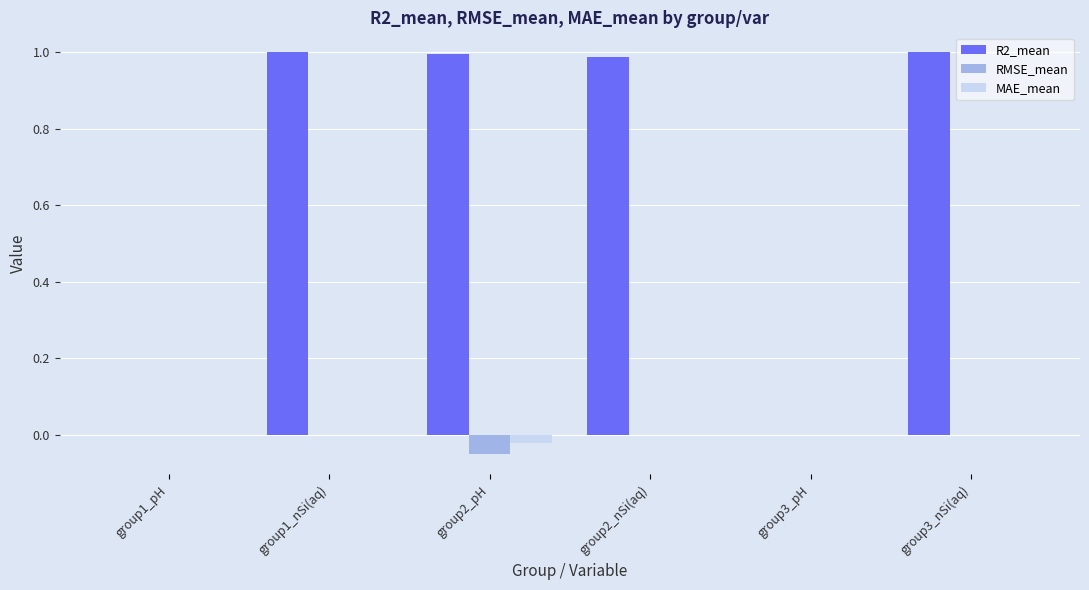

How many distinct data groups are displayed?

3